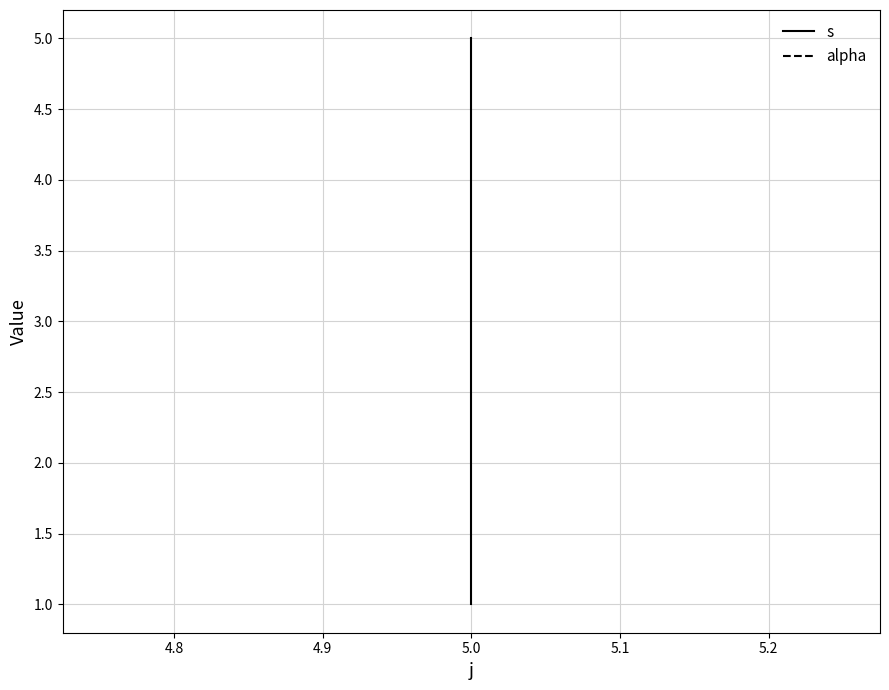

Does the chart display data point markers on the line(s)?

No